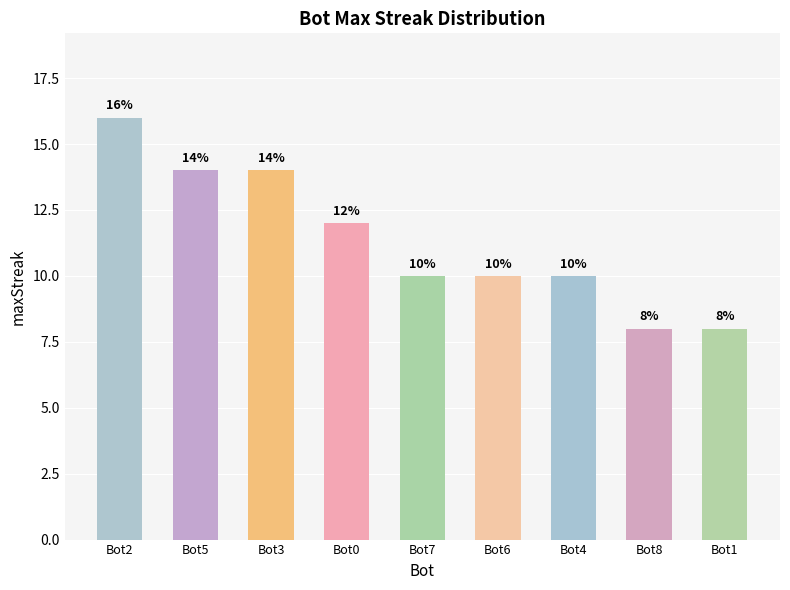

Does the chart contain any negative values?

No